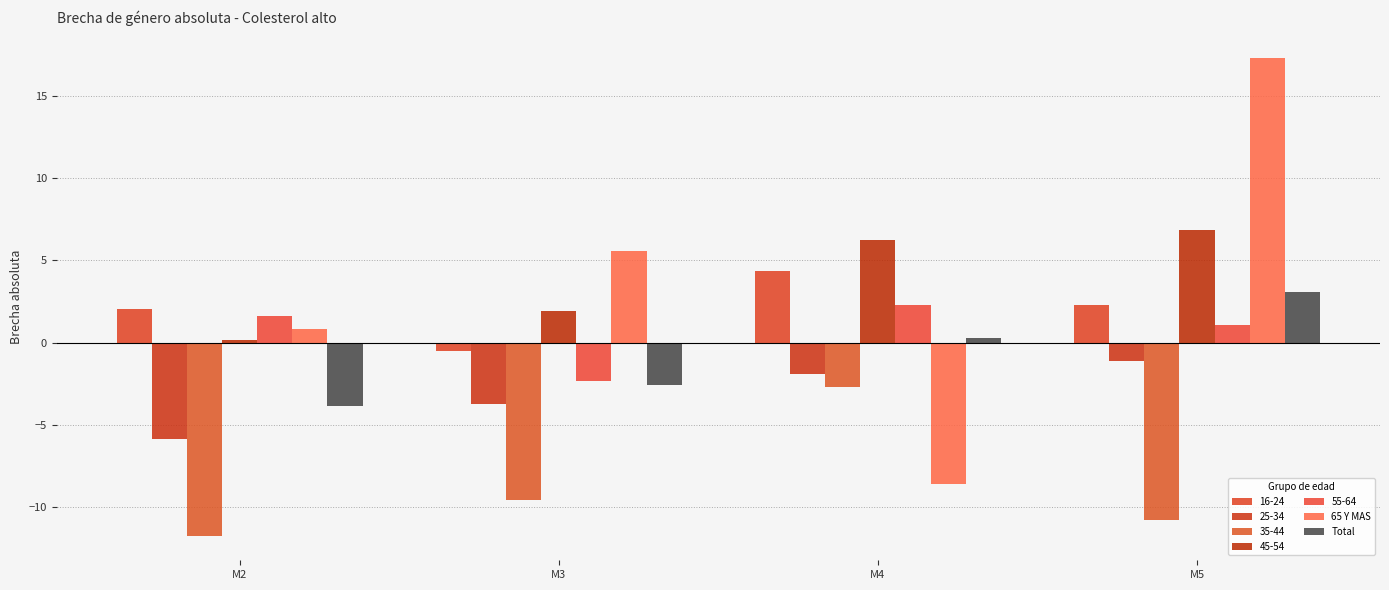

What is the lowest value of the 65 Y MAS series?

-8.6